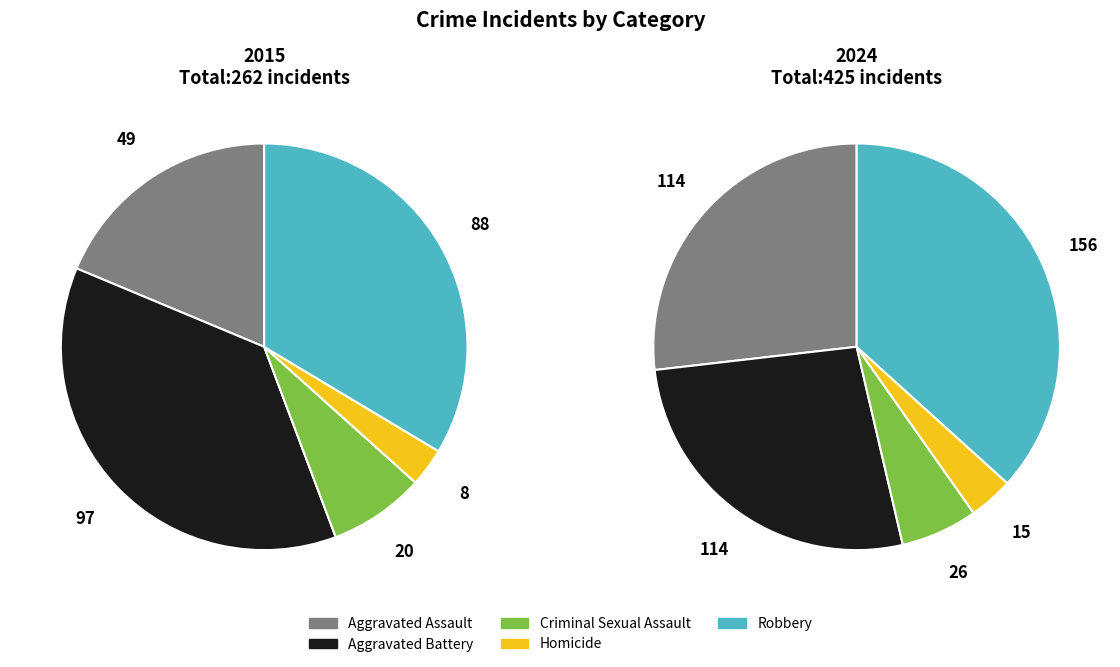

What is the largest slice in the pie chart?

Robbery